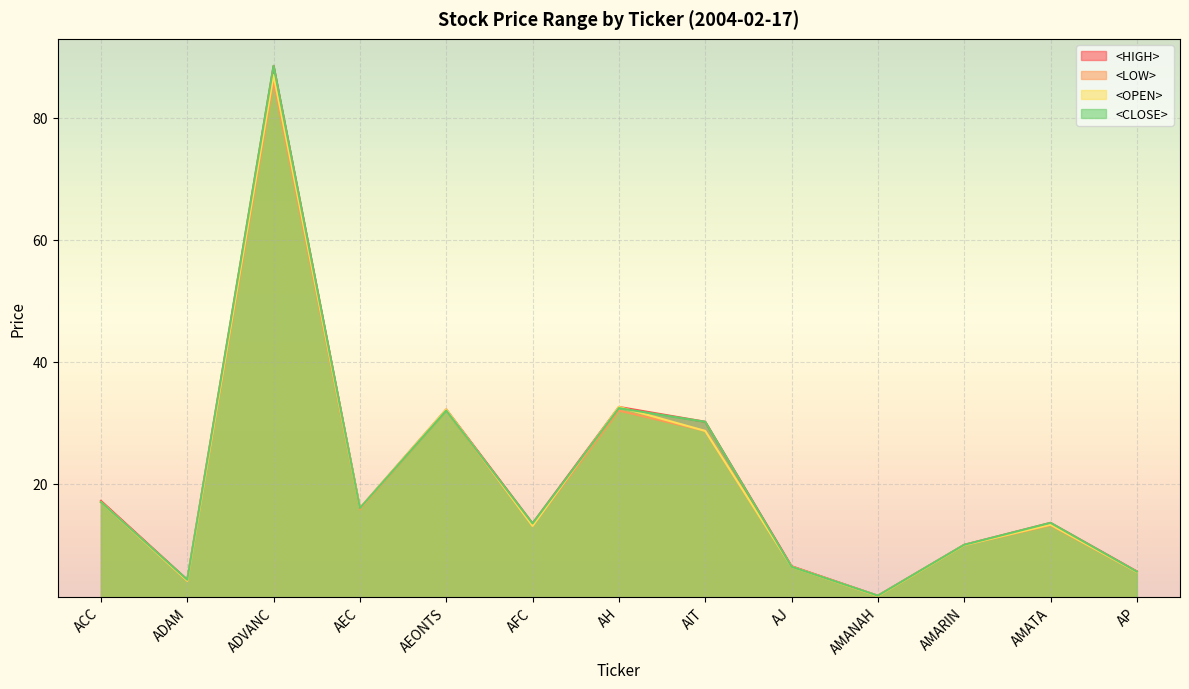

Reading left to right, extract all data points from this chart.

<HIGH>: 17.2	4.3	88.5	16.0	32.2	13.5	32.6	30.2	6.5	1.7	10.0	13.6	5.7
<LOW>: 17.0	4.1	86.0	15.8	32.0	13.1	32.0	28.7	6.4	1.6	9.9	13.2	5.5
<OPEN>: 17.0	4.1	87.0	16.0	32.2	13.1	32.6	28.7	6.4	1.6	9.9	13.3	5.5
<CLOSE>: 17.0	4.3	88.5	16.0	32.0	13.5	32.4	30.2	6.4	1.7	10.0	13.6	5.6